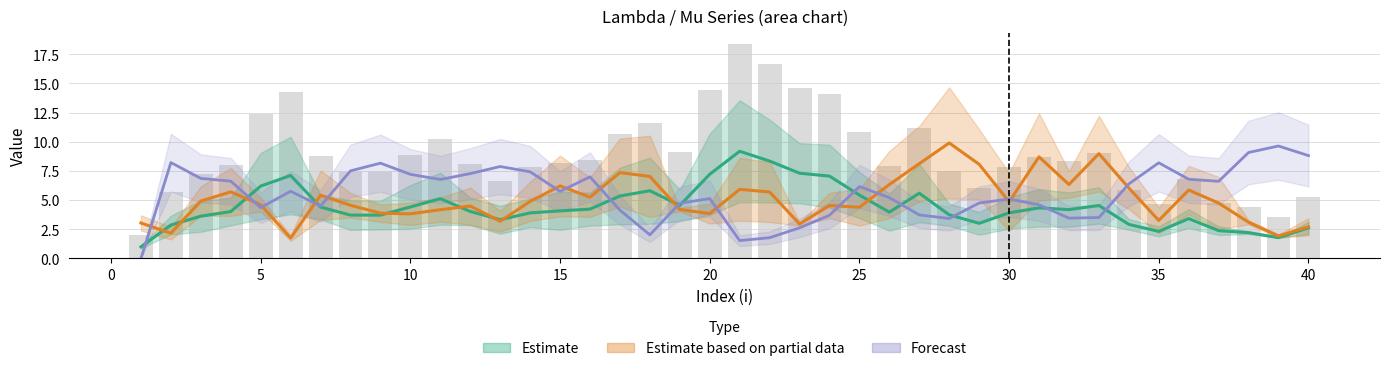

How many series are shown in this chart?

3